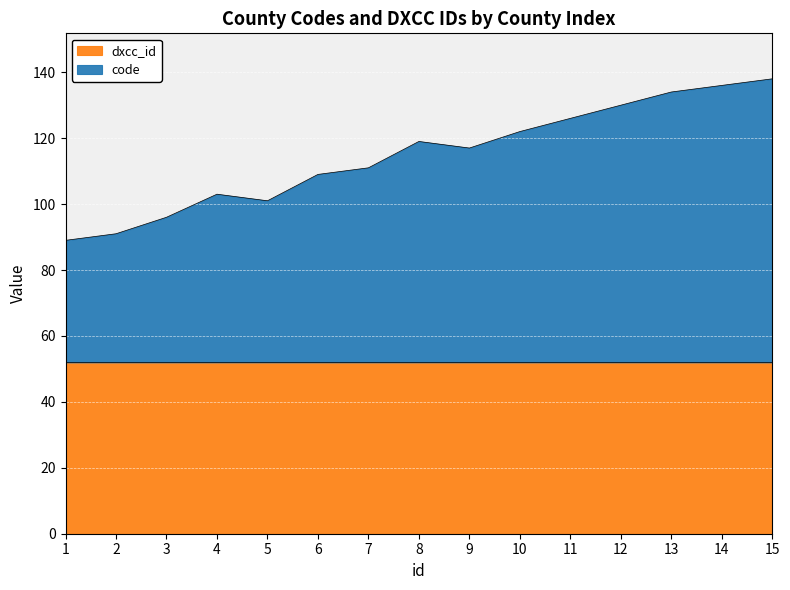

Is it true that the value at 1 is 89?

True